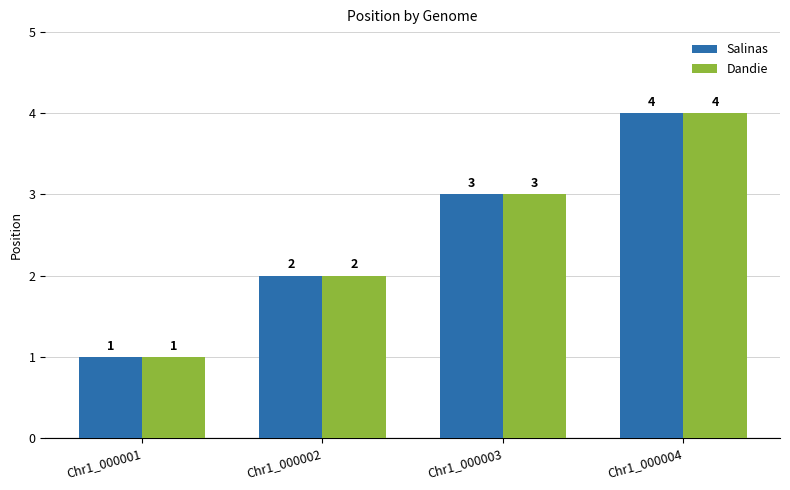

How many distinct data groups are displayed?

2